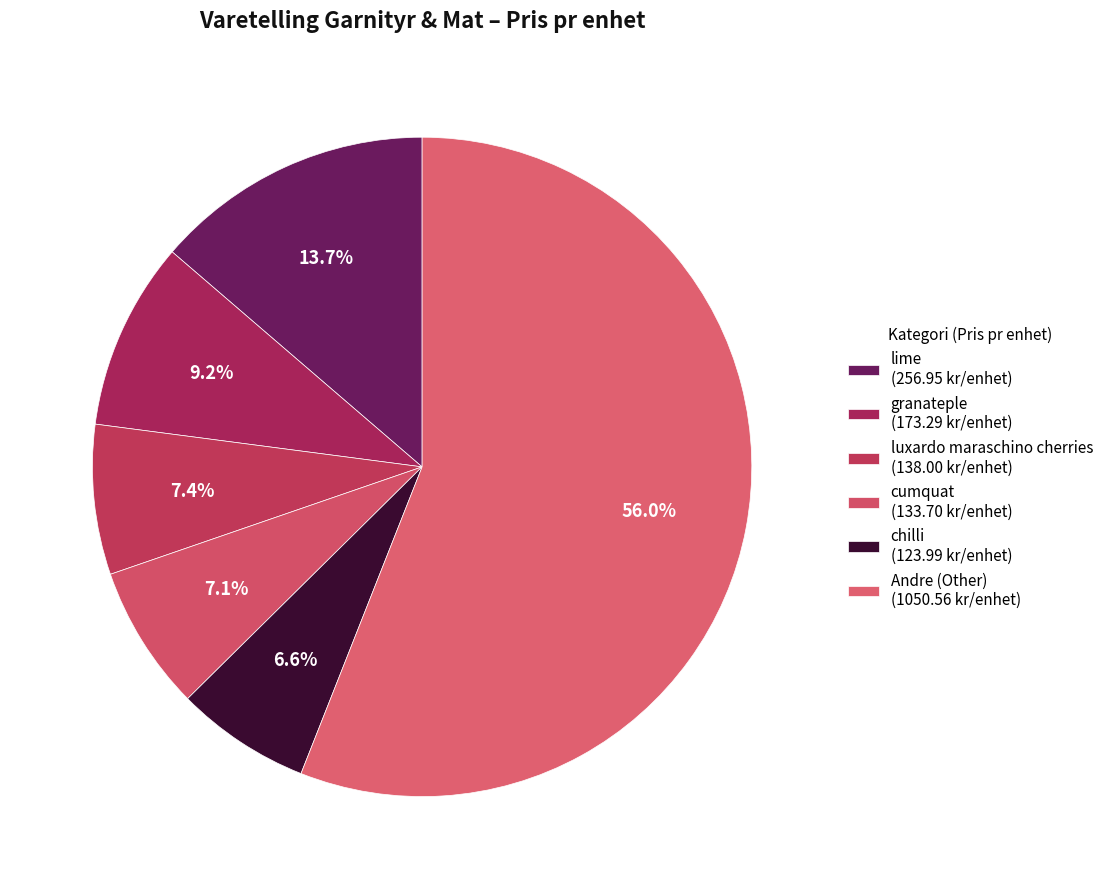

How many segments does this pie chart have?

6